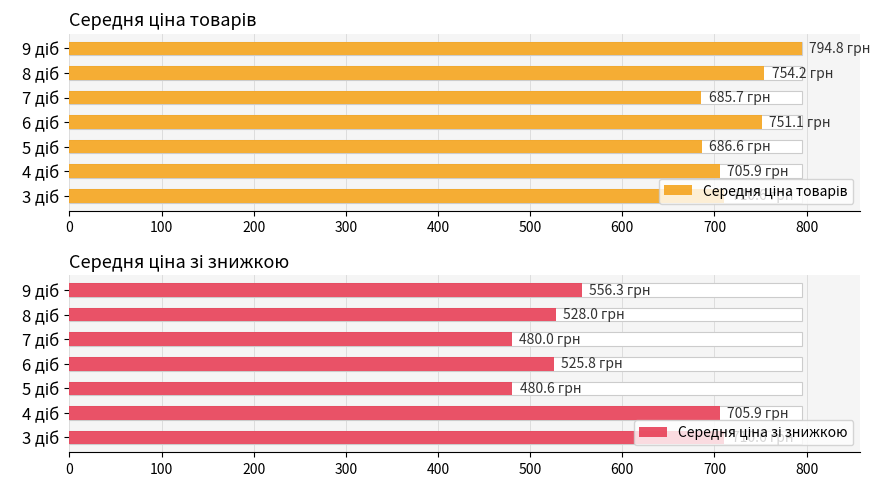

Reading left to right, transcribe all the data shown in this chart.

Середня ціна товарів: 710.6	705.9	686.6	751.1	685.7	754.2	794.8
Середня ціна зі знижкою: 710.6	705.9	480.6	525.8	480.0	528.0	556.3